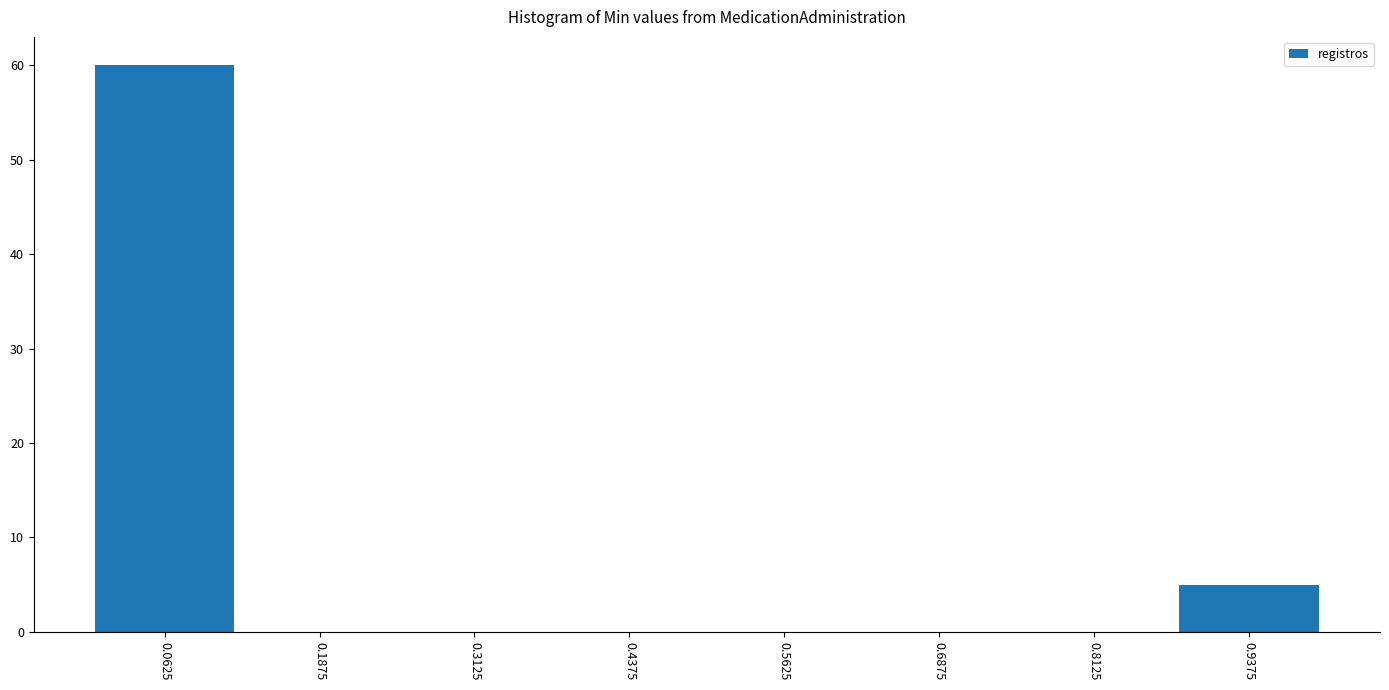

Reading left to right, list every bar in this chart as the range it spans on the x-axis followed by its height. Neither the bar edges nor the heights are printed on the chart, so give them approximately, as read against the axes.

0.000 to 0.125: 60
0.125 to 0.250: 0
0.250 to 0.375: 0
0.375 to 0.500: 0
0.500 to 0.625: 0
0.625 to 0.750: 0
0.750 to 0.875: 0
0.875 to 1.000: 5